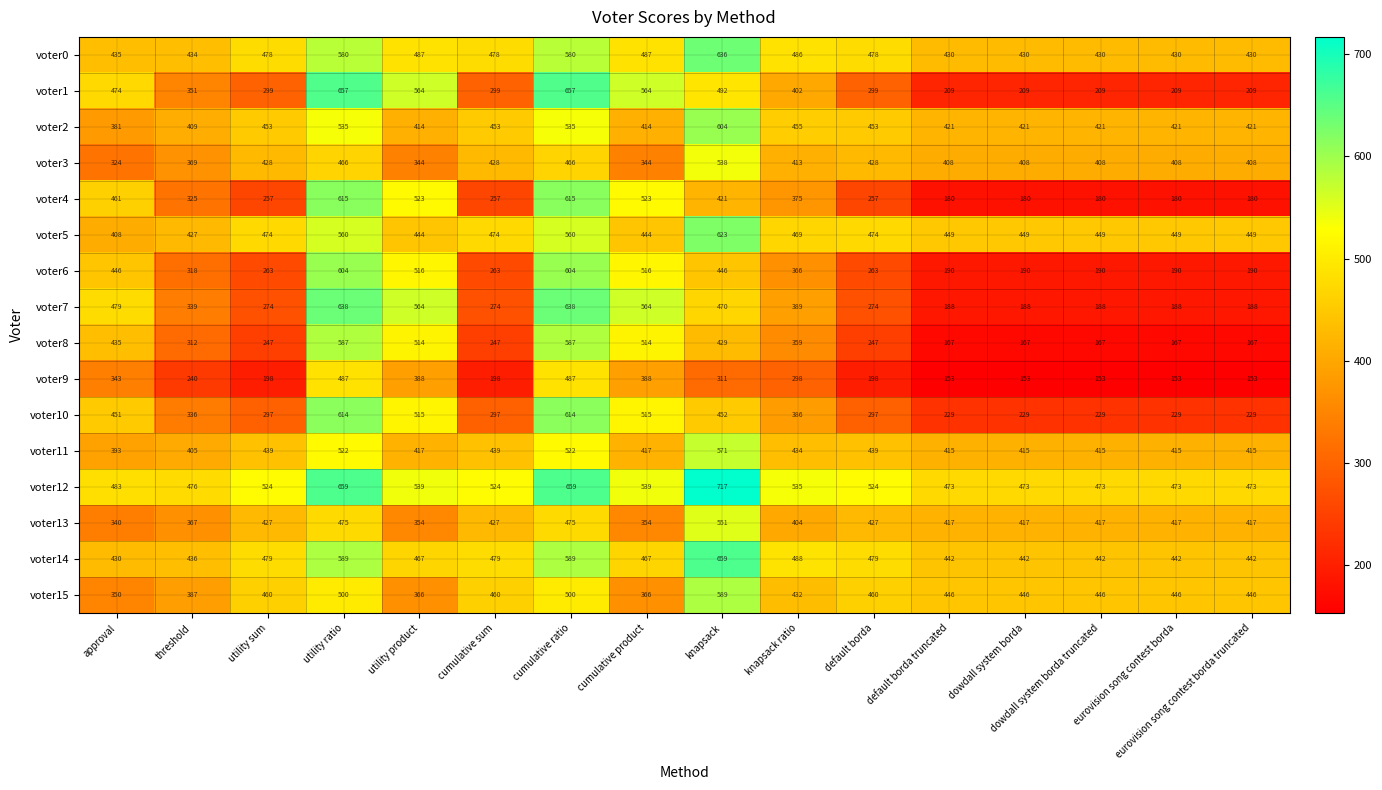

Which series has the widest spread of values?

voter7